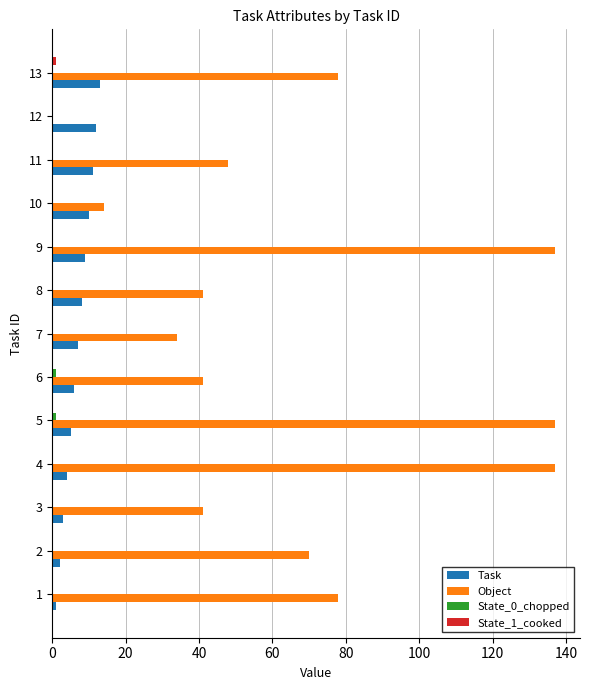

Count the number of categories in the chart.

13